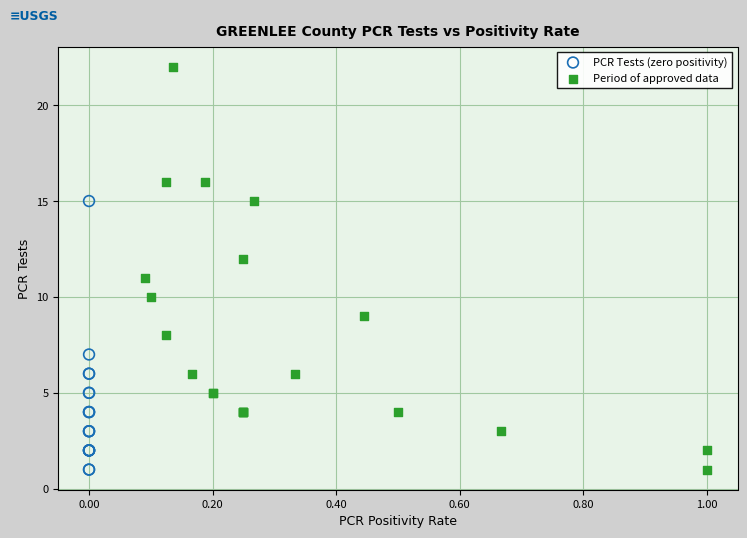

Which series contains the highest Y value?

Period of approved data